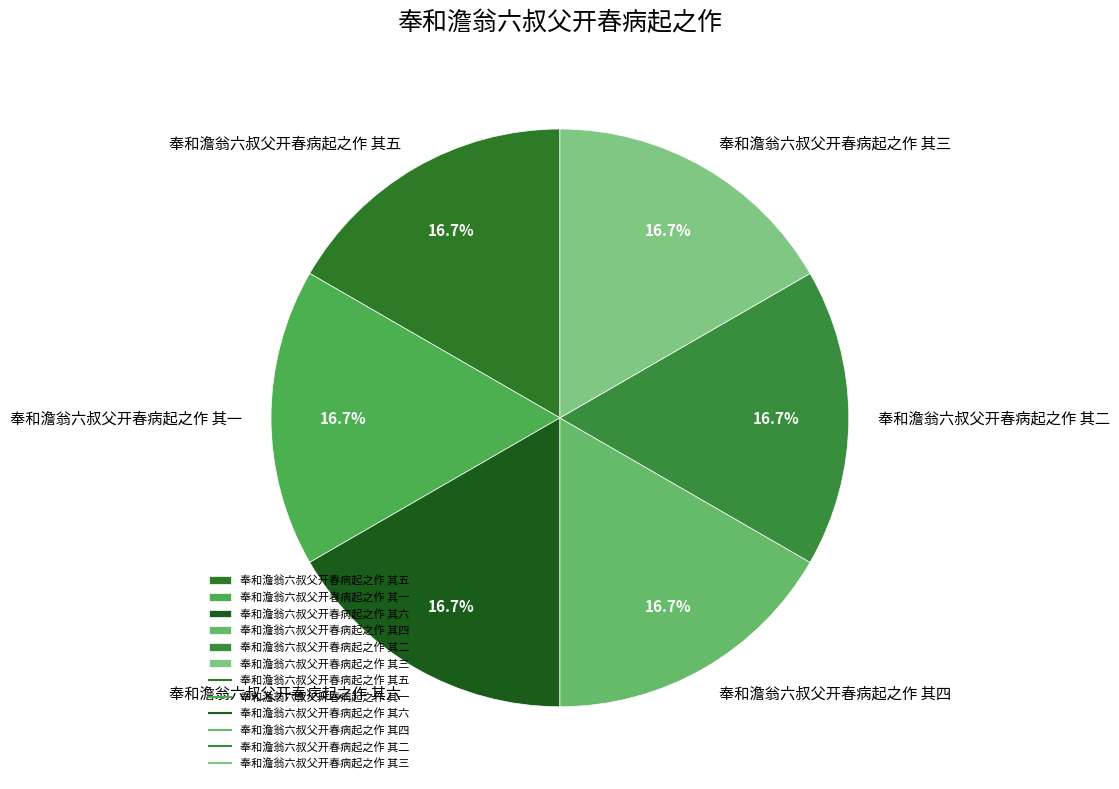

To the nearest percent, what is the combined percentage of 奉和澹翁六叔父开春病起之作 其五 and 奉和澹翁六叔父开春病起之作 其三?

33%